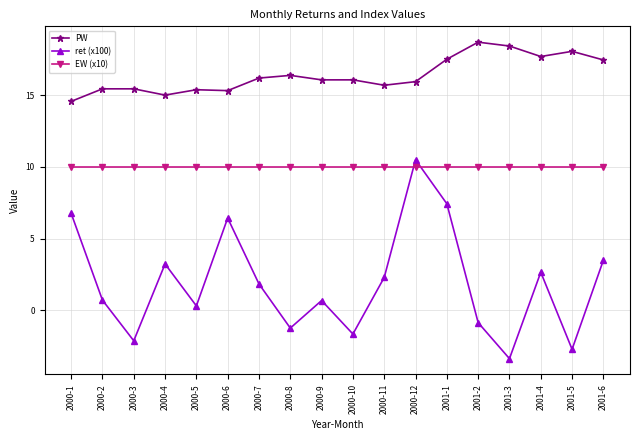

What is the value of the EW (x10) point at the 10th from the left?

10.0